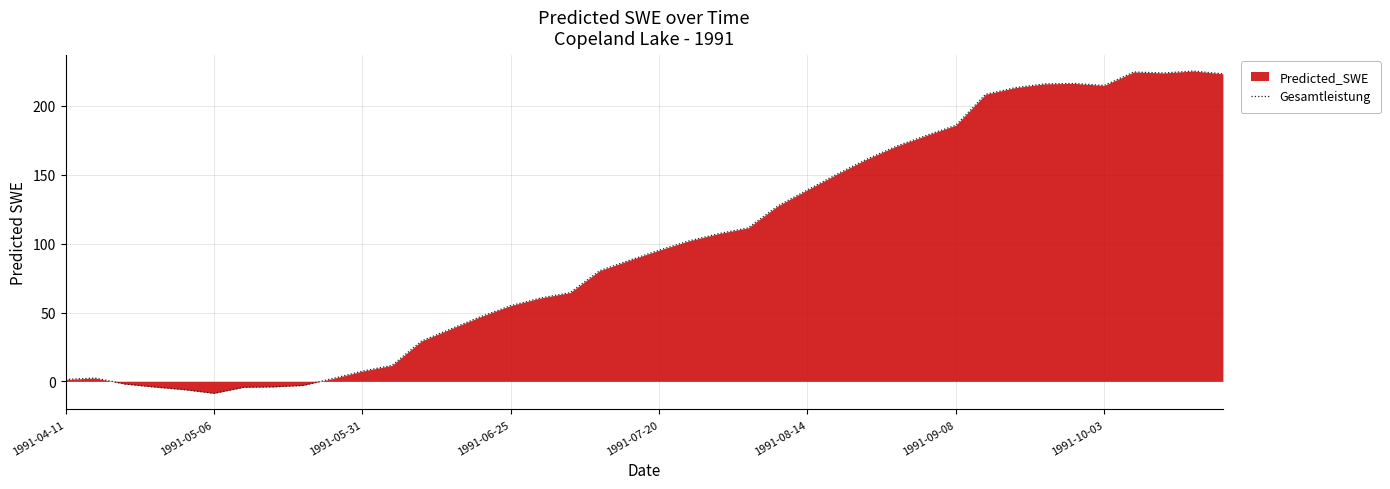

Reading right to left, list all the values displayed in this chart.

223.3	225.3	223.9	224.7	214.9	216.3	216.0	213.2	208.4	186.0	178.5	170.8	161.3	150.5	139.0	127.4	111.5	107.2	102.0	95.2	87.9	80.4	64.4	60.5	55.0	47.1	38.3	29.3	11.6	7.4	2.0	-2.9	-4.0	-4.3	-8.7	-6.0	-4.1	-1.9	2.4	1.4